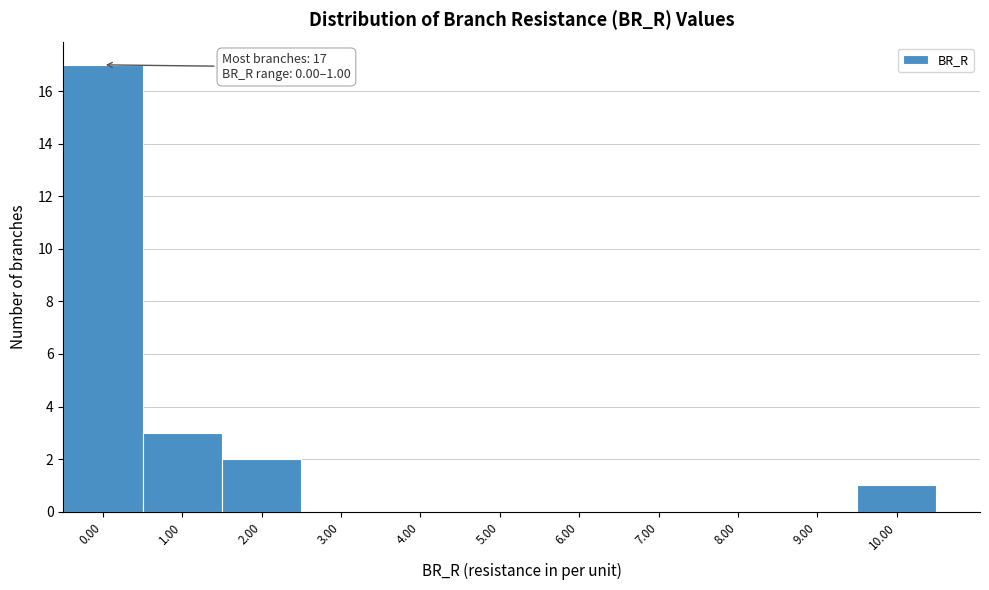

Reading left to right, what are all the values shown in this chart?

0.00=17	1.00=3	2.00=2	3.00=0	4.00=0	5.00=0	6.00=0	7.00=0	8.00=0	9.00=0	10.00=1